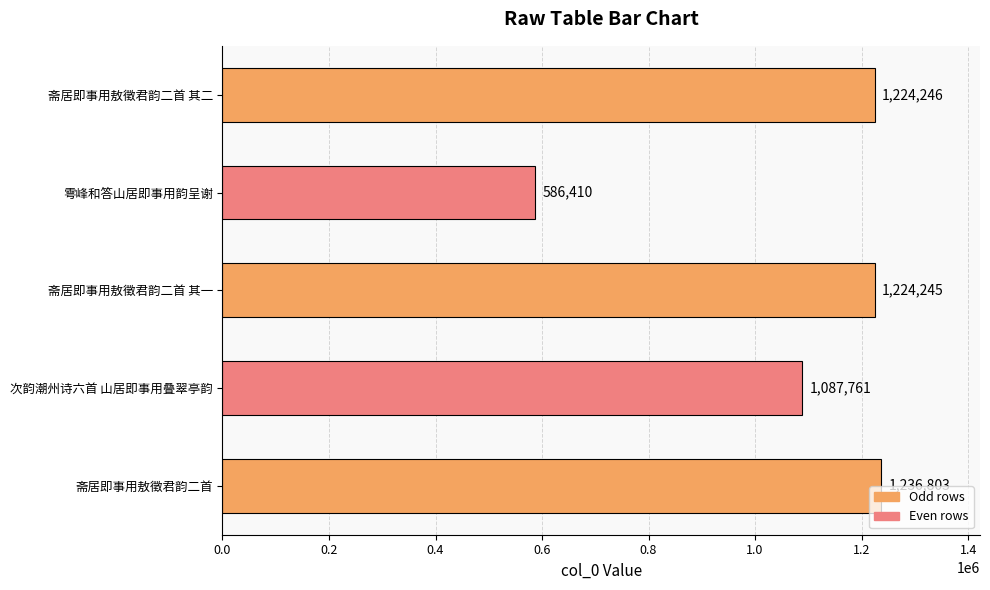

What is the difference between the maximum and second lowest values?

149042